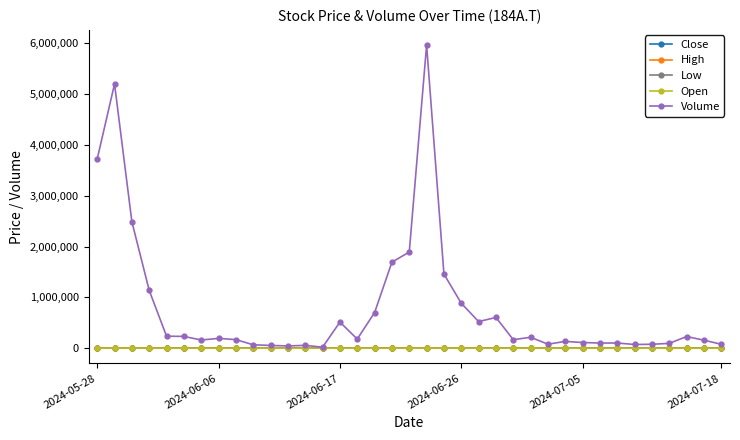

What is the maximum value shown in the chart?

5963700